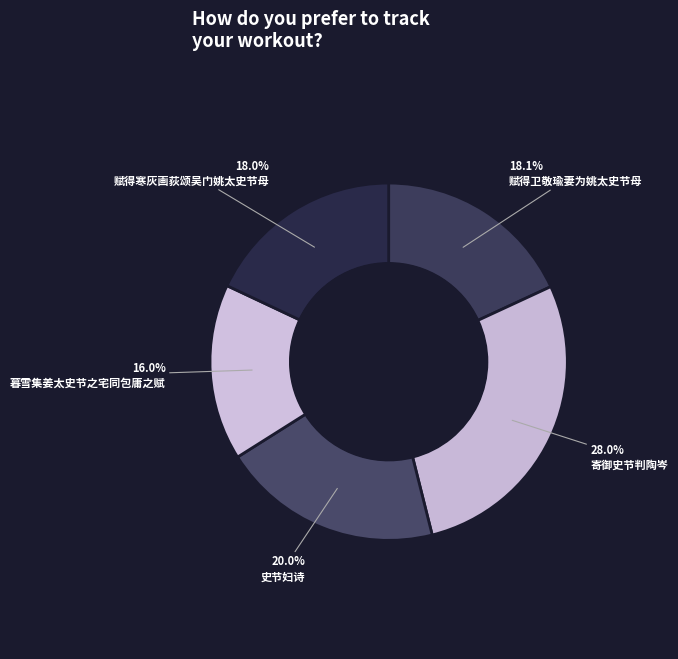

Rank the categories by value from highest to lowest.

寄御史节判陶岑, 史节妇诗, 赋得卫敬瑜妻为姚太史节母, 赋得寒灰画荻颂吴门姚太史节母, 暮雪集姜太史节之宅同包庸之赋